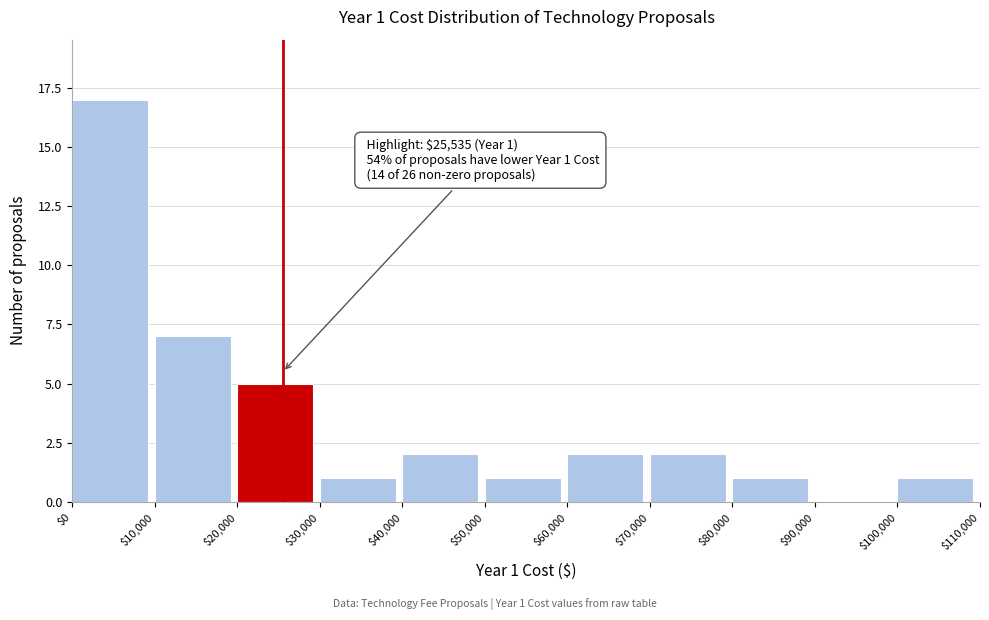

Over which range of the x-axis is the bar tallest?

$0 to $10,000